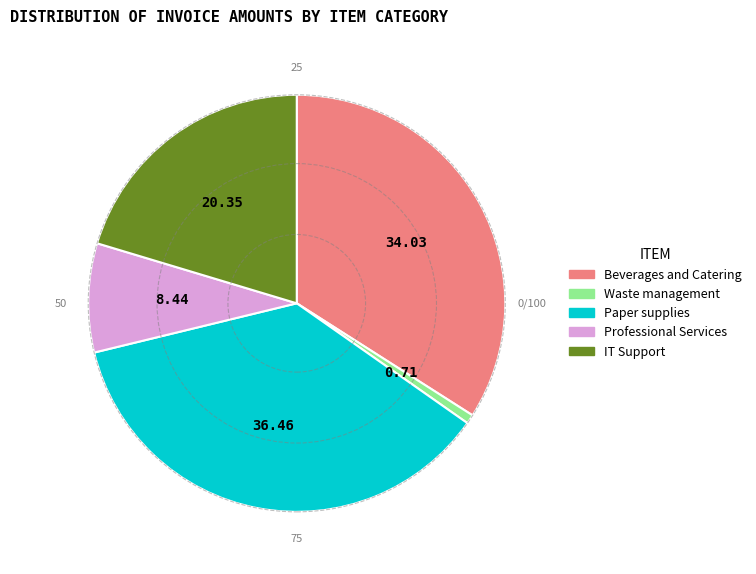

Does any single category account for the majority?

No